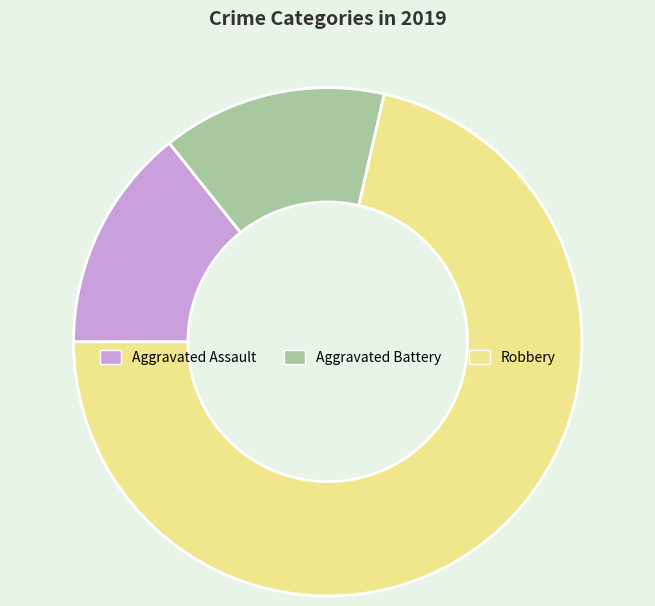

True or false: Aggravated Assault accounts for 14% of the total.

True